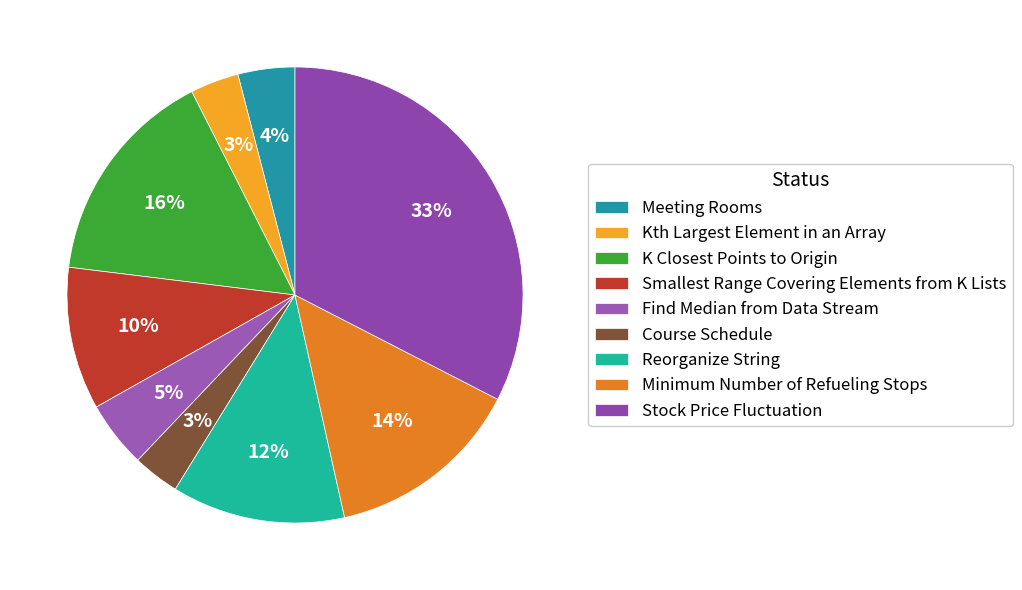

Does Reorganize String represent more than half of the total?

No